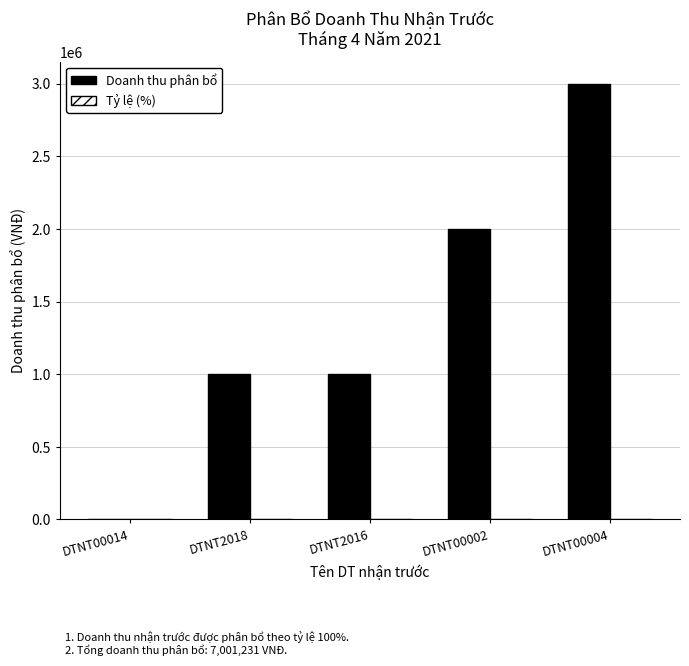

Count the Doanh thu phân bổ values in the range 1000000 to 2000000.

3